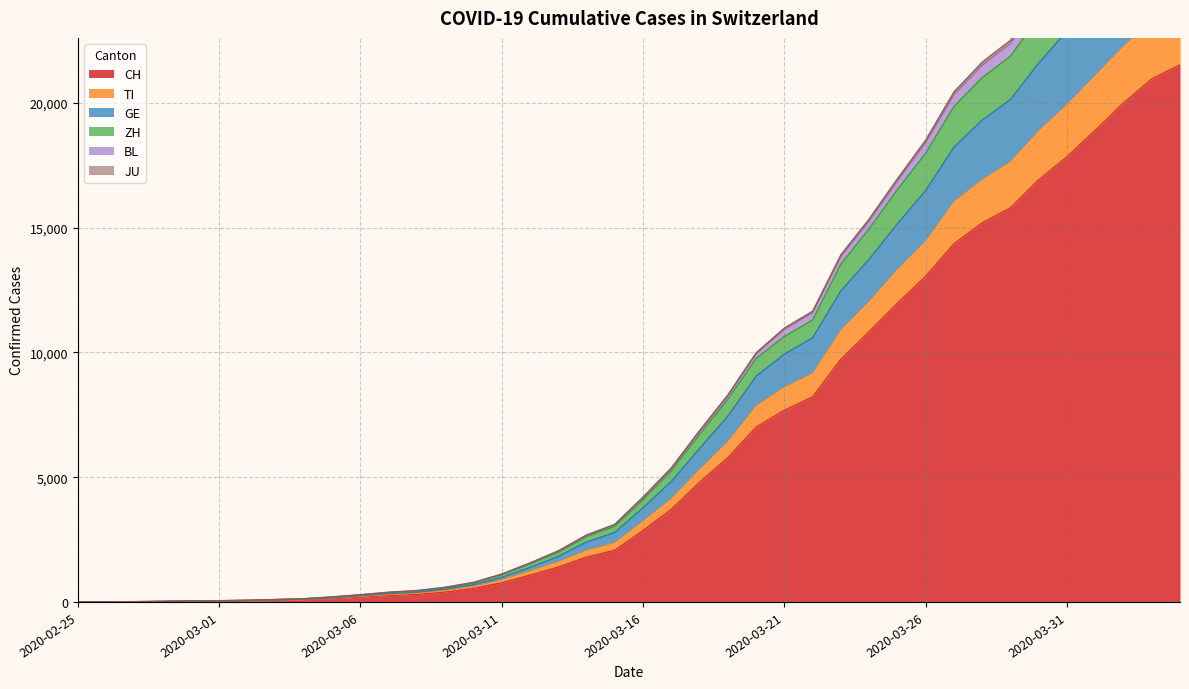

Which label corresponds to the smallest value in the chart?

2020-02-25